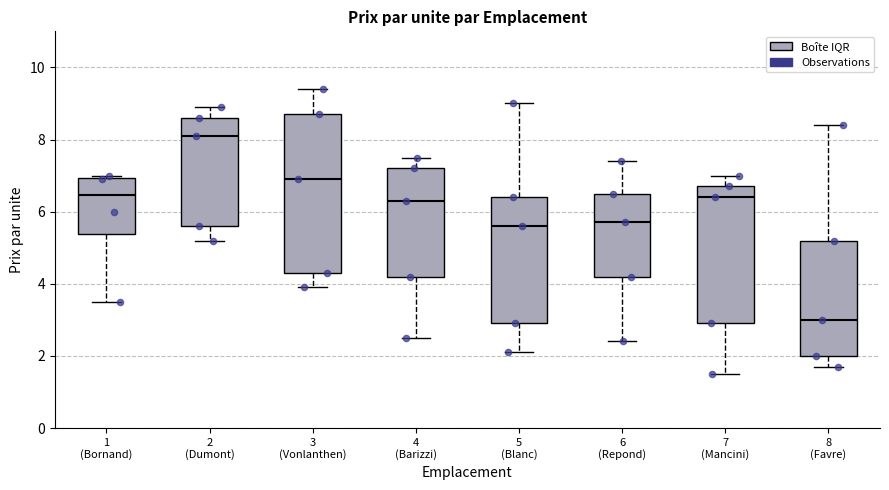

Reading left to right, transcribe this box plot: for each box, give where its median line is, the range the box spans, and where its two whiskers end, as read against the y-axis. The values are not printed on the chart, so give them approximately, as read against the axis.

1 (Bornand): median 6.4, box 5.4 to 7.0, whiskers 3.6 to 7.0 (just above the box's upper edge)
2 (Dumont): median 8.2, box 5.6 to 8.6, whiskers 5.2 to 9.0
3 (Vonlanthen): median 7.0, box 4.4 to 8.8, whiskers 4.0 to 9.4
4 (Barizzi): median 6.4, box 4.2 to 7.2, whiskers 2.6 to 7.6
5 (Blanc): median 5.6, box 3.0 to 6.4, whiskers 2.2 to 9.0
6 (Repond): median 5.8, box 4.2 to 6.6, whiskers 2.4 to 7.4
7 (Mancini): median 6.4, box 3.0 to 6.8, whiskers 1.6 to 7.0
8 (Favre): median 3.0, box 2.0 to 5.2, whiskers 1.8 to 8.4